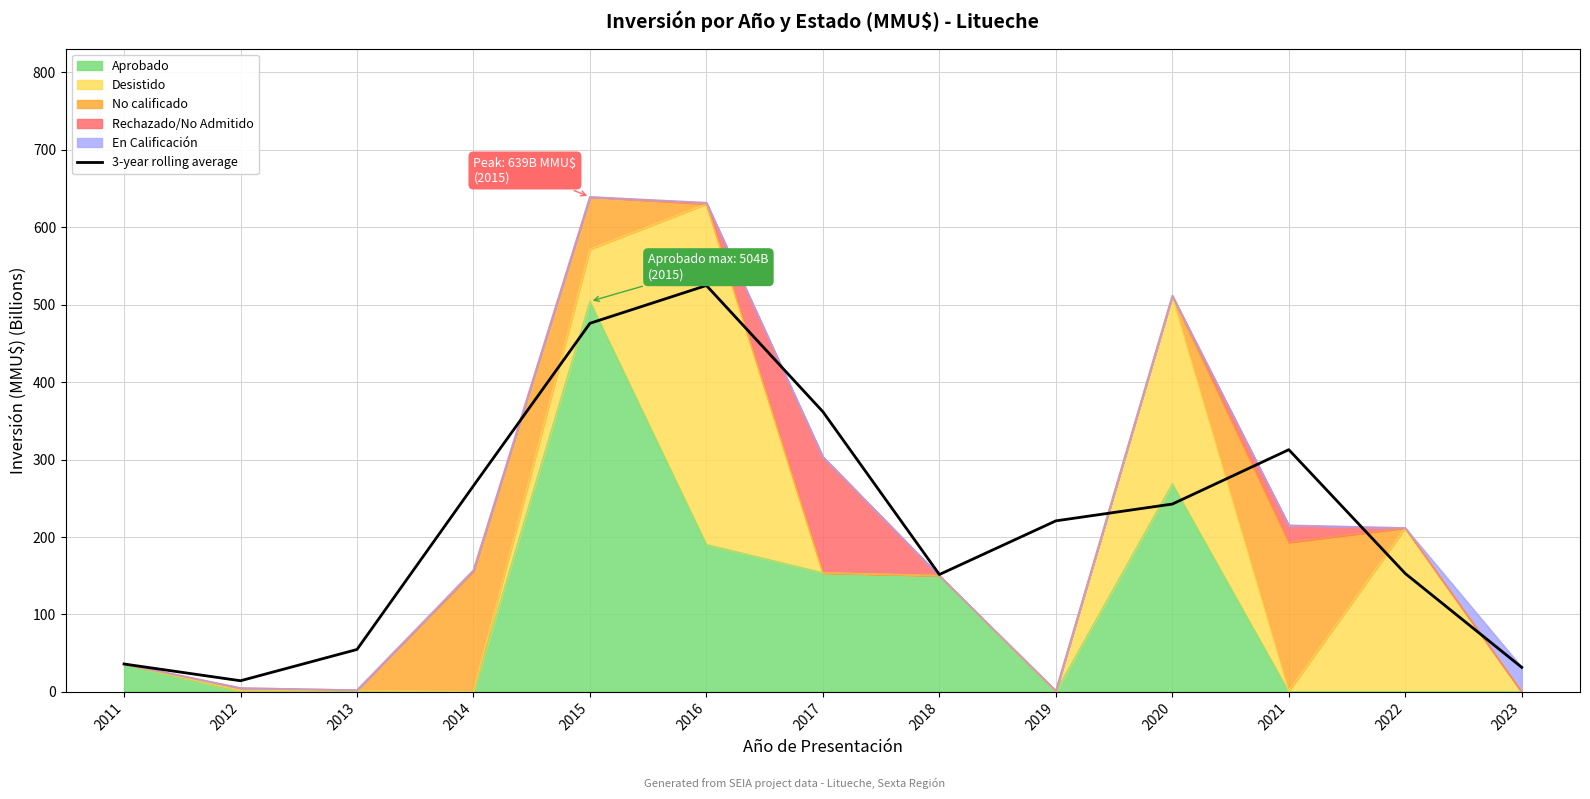

List the labels in order of value, largest first.

2016, 2015, 2017, 2021, 2014, 2020, 2019, 2022, 2018, 2013, 2011, 2023, 2012